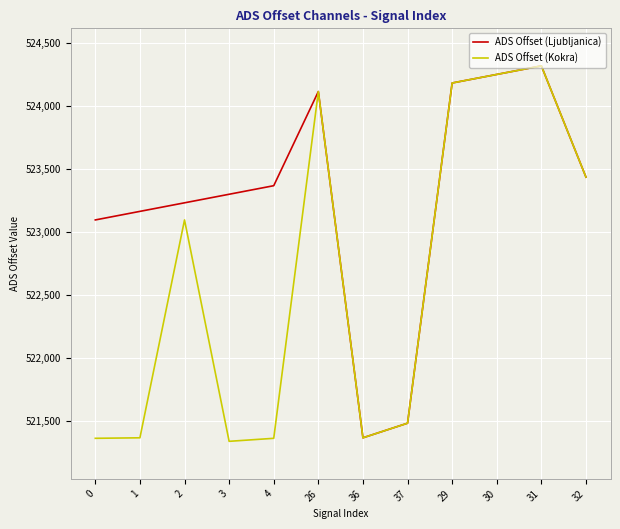

What is the maximum value shown in the chart?

524319